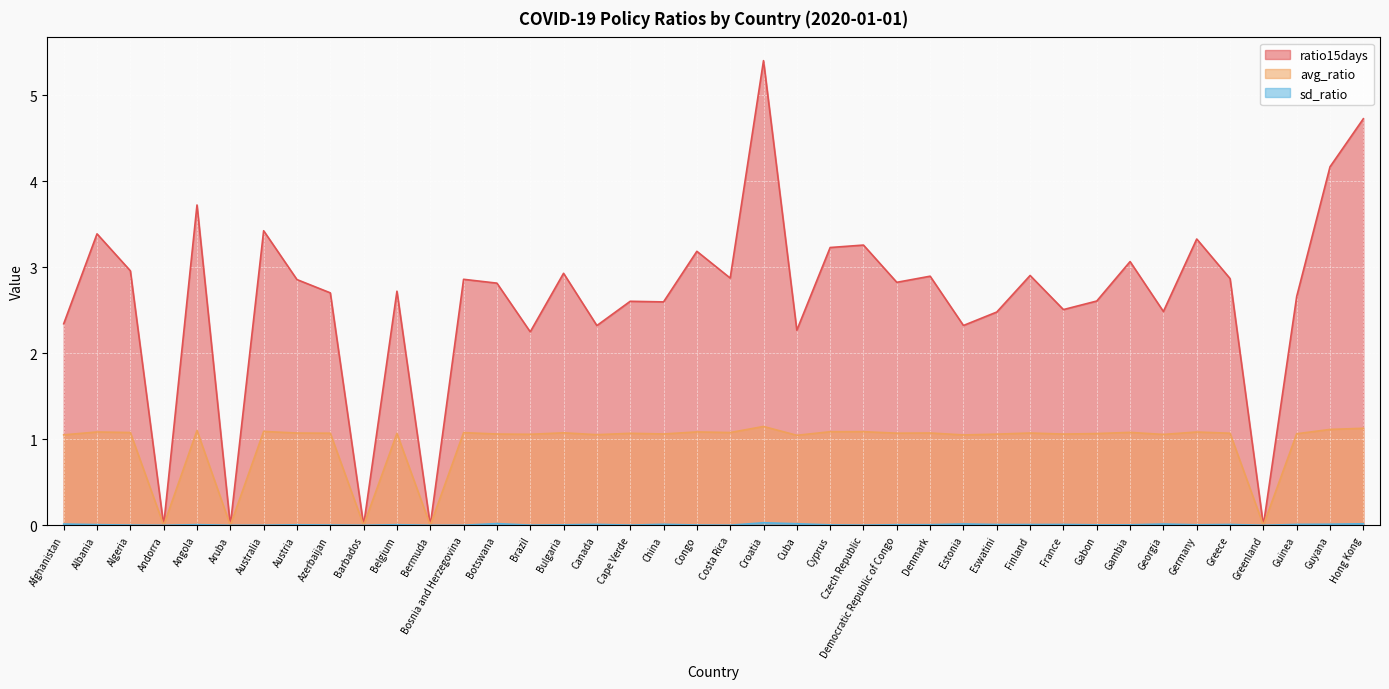

At which category does avg_ratio reach its first local peak?

Albania